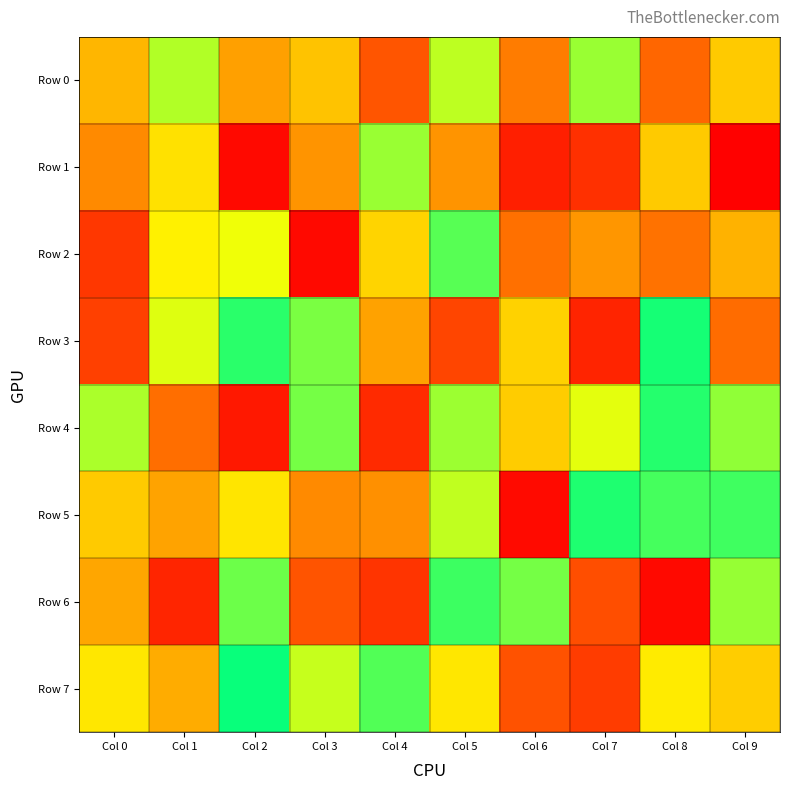

Reading left to right, extract all data points from this chart.

Row 0: Col 0=477767	Col 1=768782	Col 2=420729	Col 3=511398	Col 4=223377	Col 5=750376	Col 6=324405	Col 7=798394	Col 8=269466	Col 9=530024
Row 1: Col 0=362377	Col 1=588209	Col 2=25076	Col 3=388689	Col 4=797516	Col 5=388977	Col 6=84328	Col 7=125467	Col 8=528625	Col 9=4995
Row 2: Col 0=147014	Col 1=630727	Col 2=686598	Col 3=24958	Col 4=556355	Col 5=885436	Col 6=295434	Col 7=390710	Col 8=300353	Col 9=467838
Row 3: Col 0=169551	Col 1=709200	Col 2=942058	Col 3=835973	Col 4=423995	Col 5=183572	Col 6=549796	Col 7=97334	Col 8=969319	Col 9=284178
Row 4: Col 0=774913	Col 1=291158	Col 2=63498	Col 3=843859	Col 4=109795	Col 5=793152	Col 6=532064	Col 7=699848	Col 8=950272	Col 9=808992
Row 5: Col 0=528336	Col 1=427086	Col 2=598453	Col 3=361453	Col 4=376337	Col 5=749816	Col 6=29487	Col 7=958245	Col 8=908754	Col 9=915278
Row 6: Col 0=436875	Col 1=99789	Col 2=857582	Col 3=219466	Col 4=139291	Col 5=920701	Col 6=846387	Col 7=205868	Col 8=25724	Col 9=800851
Row 7: Col 0=601898	Col 1=452860	Col 2=986607	Col 3=739099	Col 4=892849	Col 5=604255	Col 6=218341	Col 7=158356	Col 8=614579	Col 9=536237